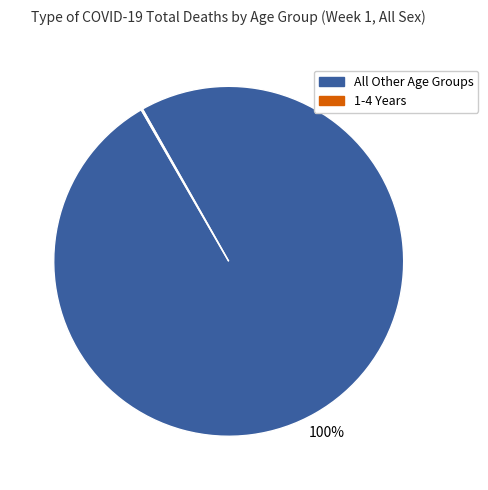

Does All Other Age Groups represent more than half of the total?

Yes